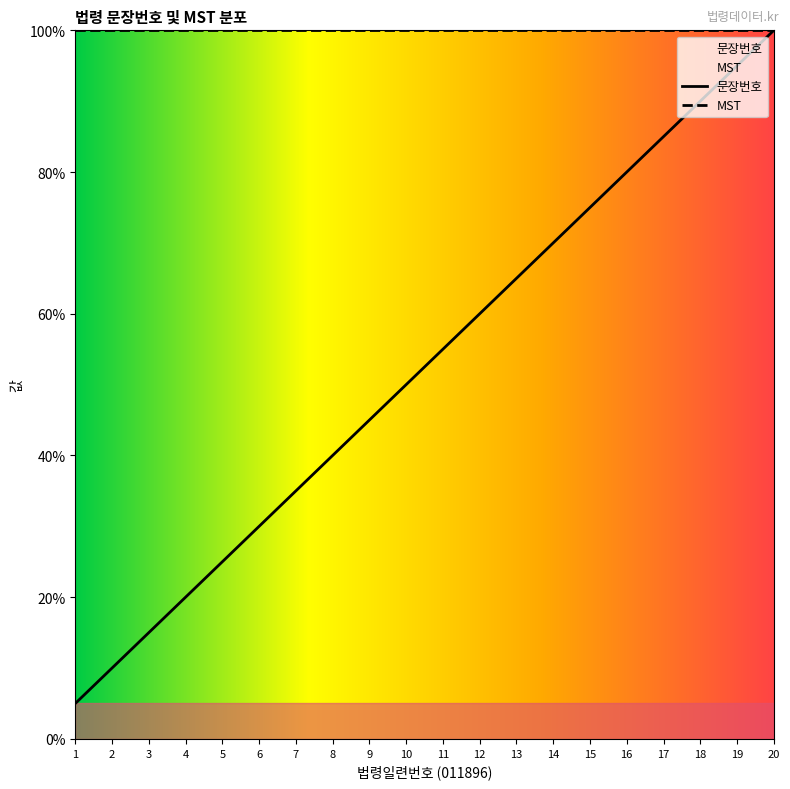

Read the value at 14.

70.0